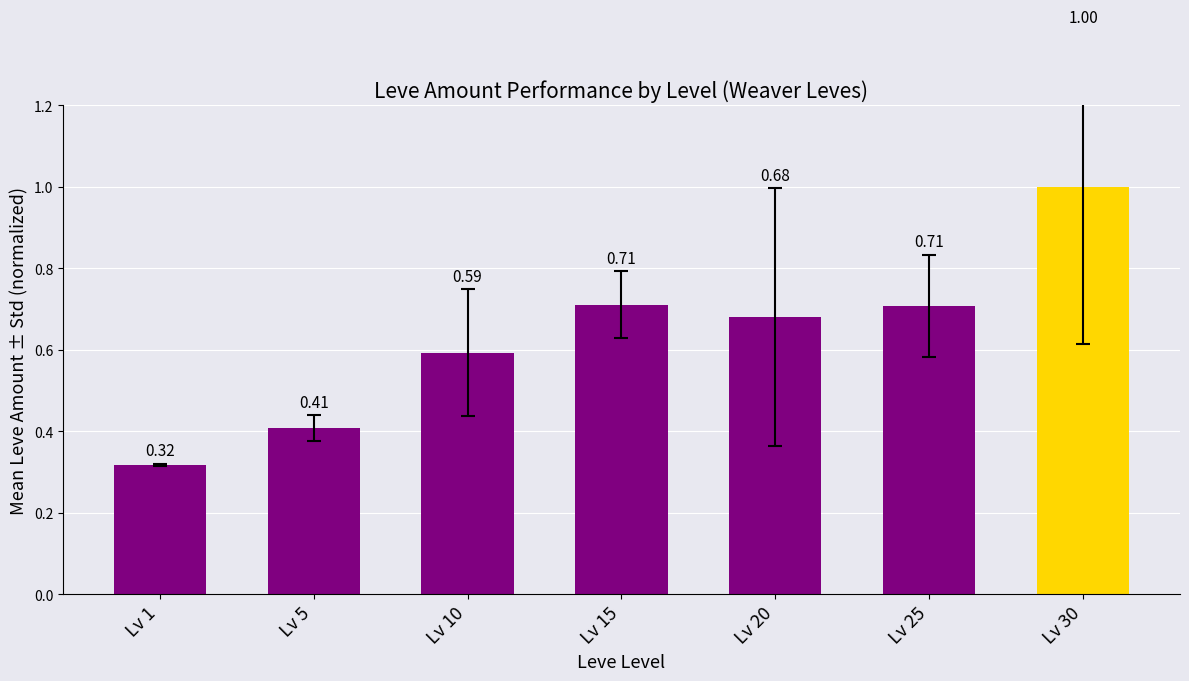

Where is the data nearest to the value 0?

Lv 1